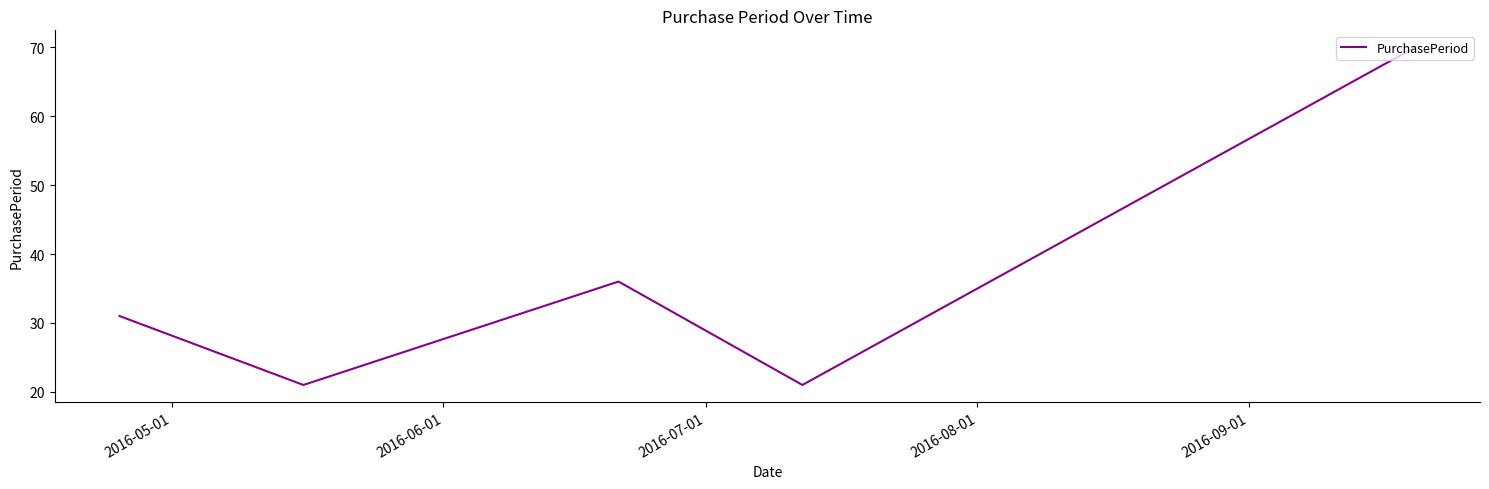

Count the number of data series in this chart.

1